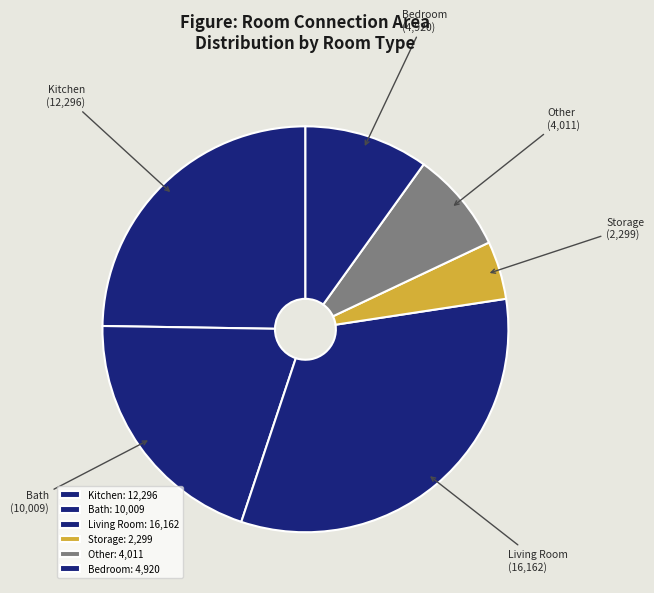

Is it true that Storage is 5% of the pie?

True